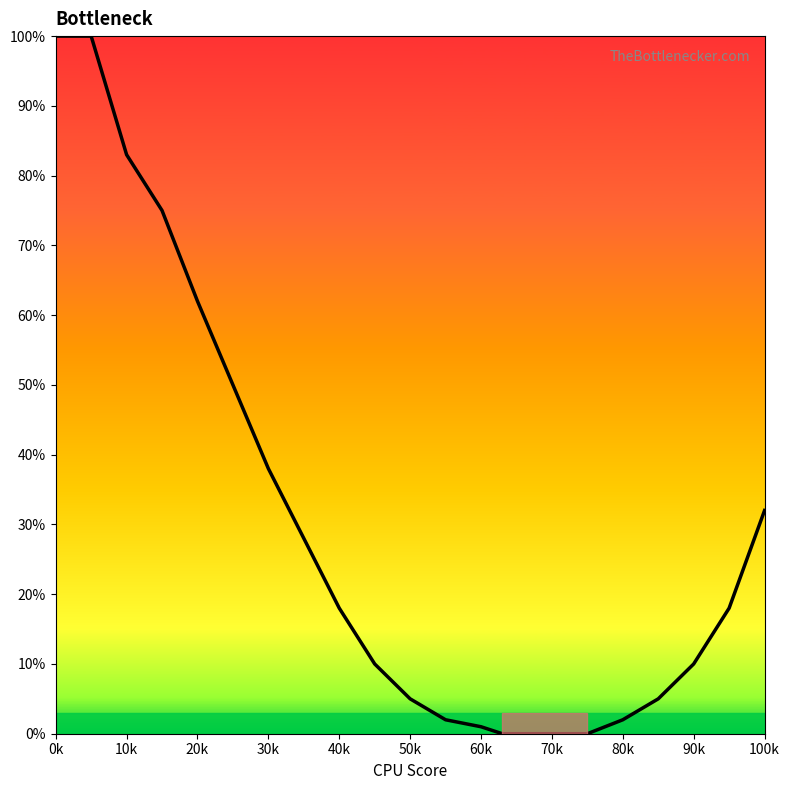

Count the number of data series in this chart.

1